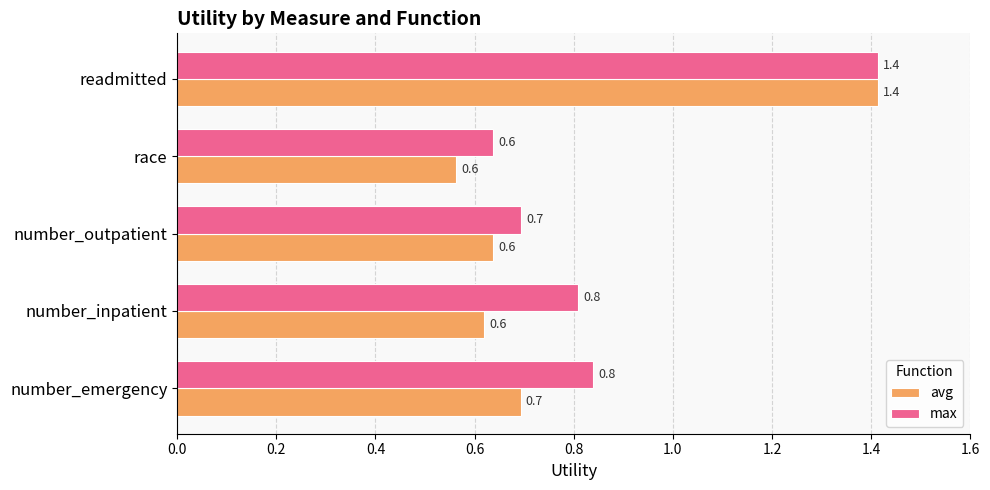

The avg series shows 0.6 at race. True or false?

True